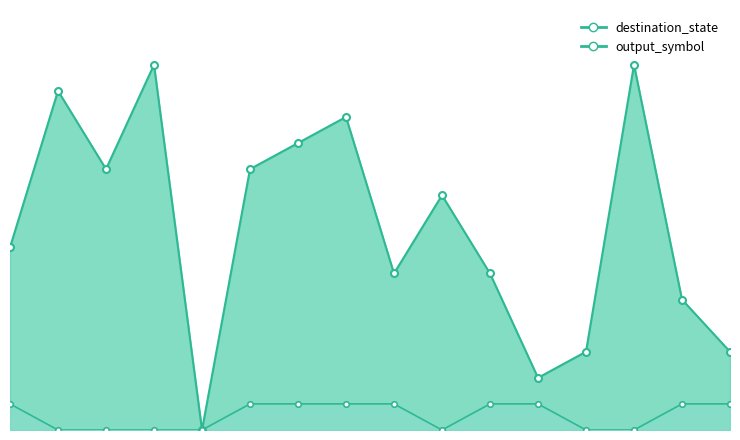

What are all the series names shown in the legend?

destination_state, output_symbol